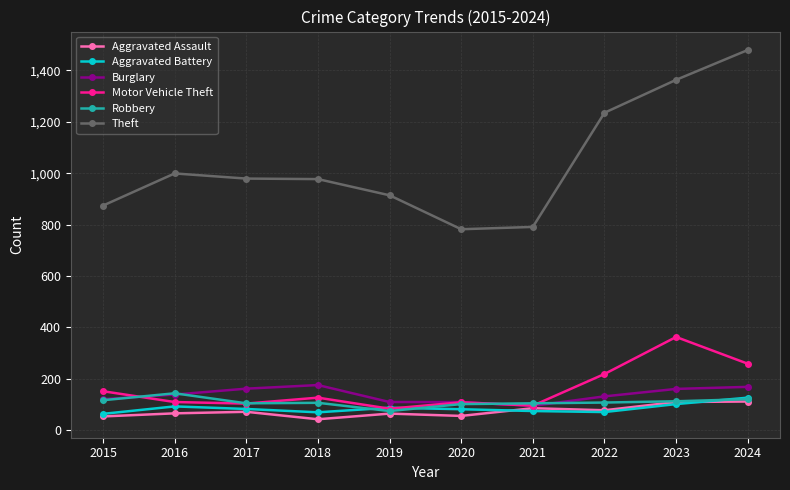

What is the approximate value of Theft at 2021?

791